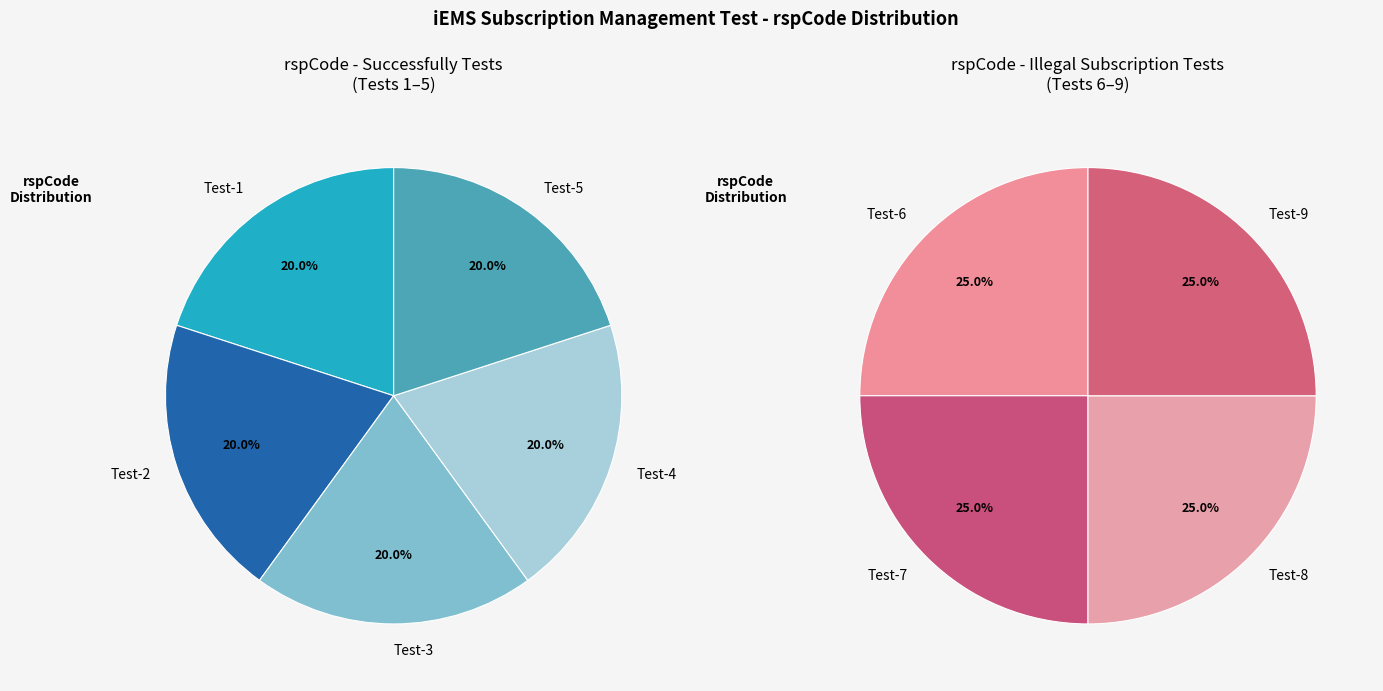

Between iEMS-sub-mgmt-Test-5 and iEMS-sub-mgmt-Test-9, which is larger?

iEMS-sub-mgmt-Test-9